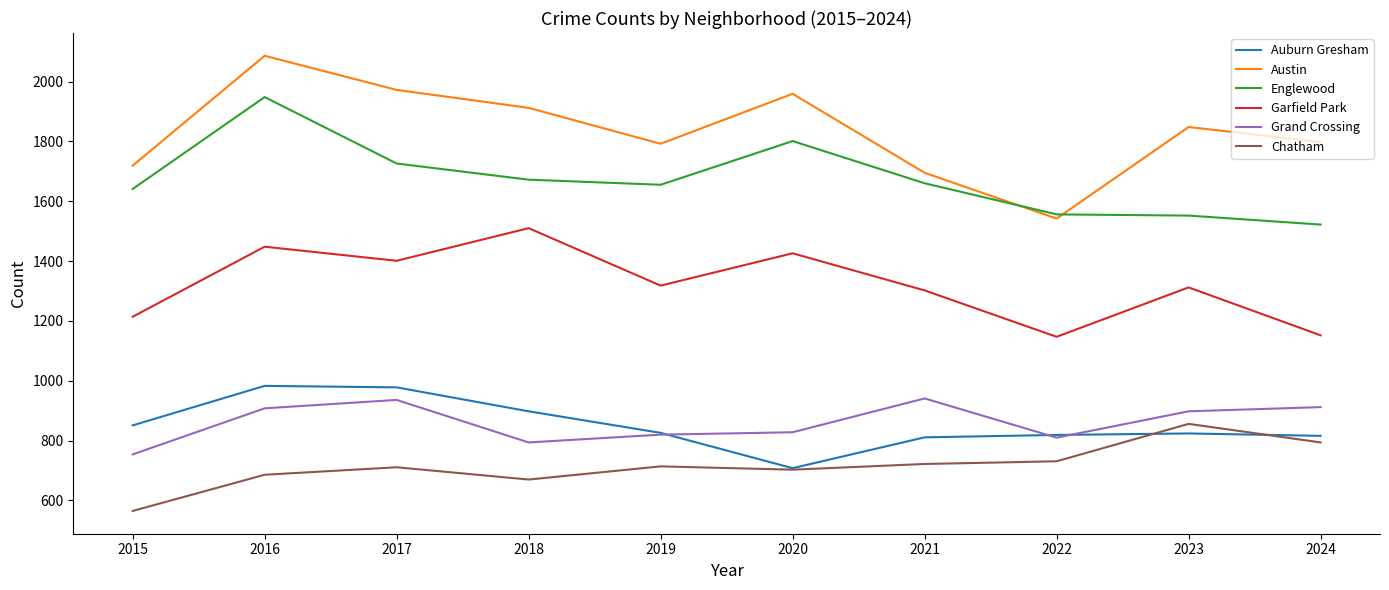

At how many categories does at least one series exceed 1822?

5